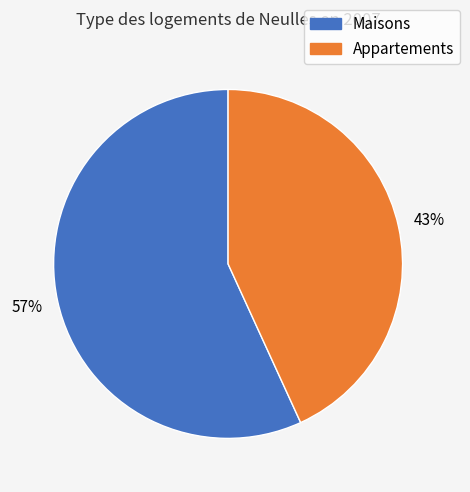

Is there a majority slice in this chart?

Yes